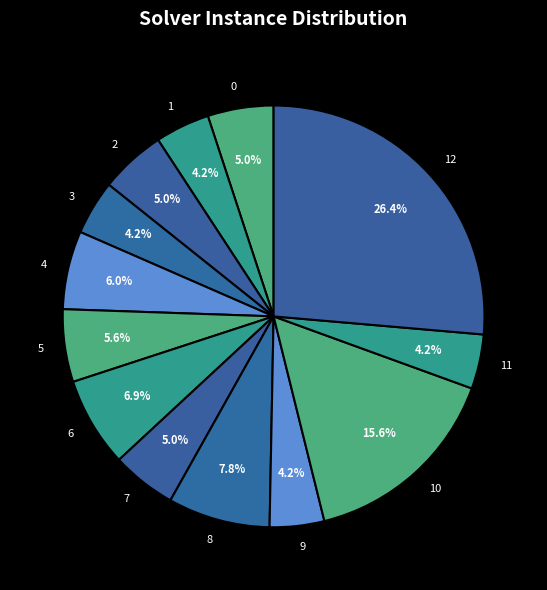

Count the number of slices in the pie.

13